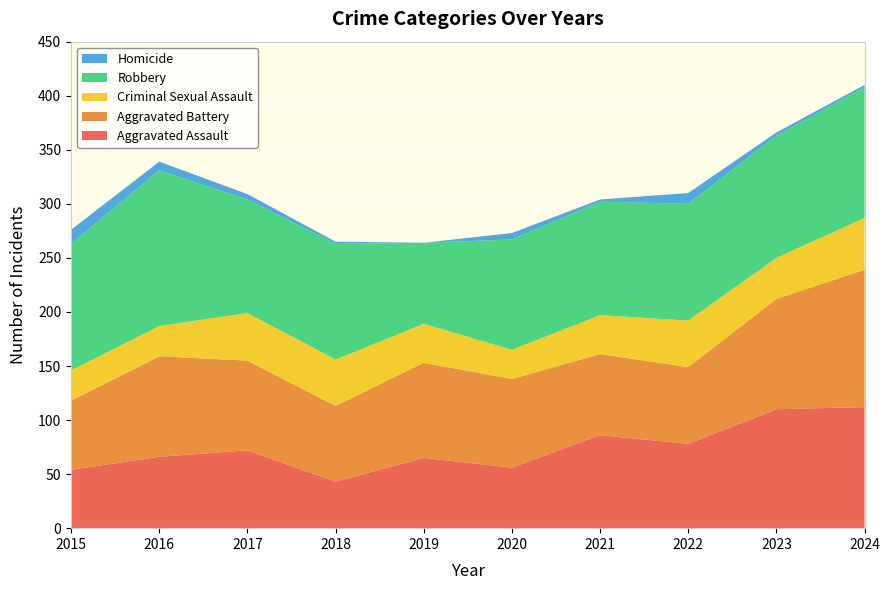

Reading left to right, what are all the values shown in this chart?

Aggravated Assault: 54	66	72	43	65	56	86	78	110	112
Aggravated Battery: 64	93	83	70	88	82	75	71	102	127
Criminal Sexual Assault: 28	28	44	43	36	27	36	43	38	48
Robbery: 117	144	105	107	75	102	105	108	113	121
Homicide: 13	8	5	2	0	6	2	10	3	2